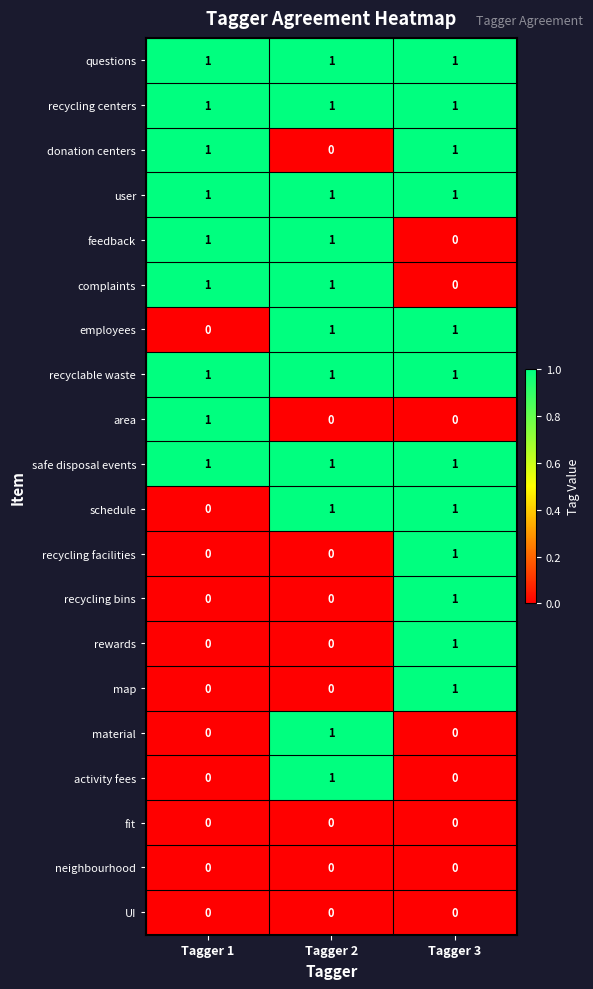

What is the sum of all recyclable waste values?

3